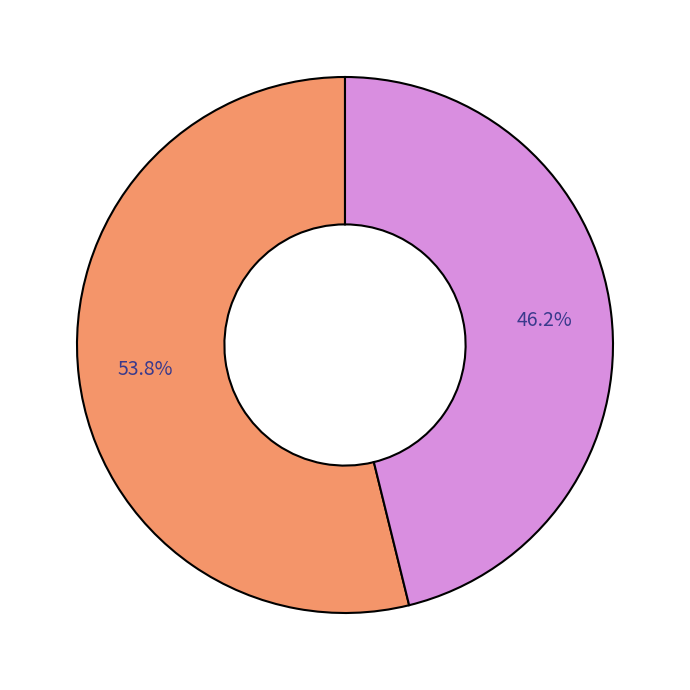

Does any single category account for the majority?

Yes